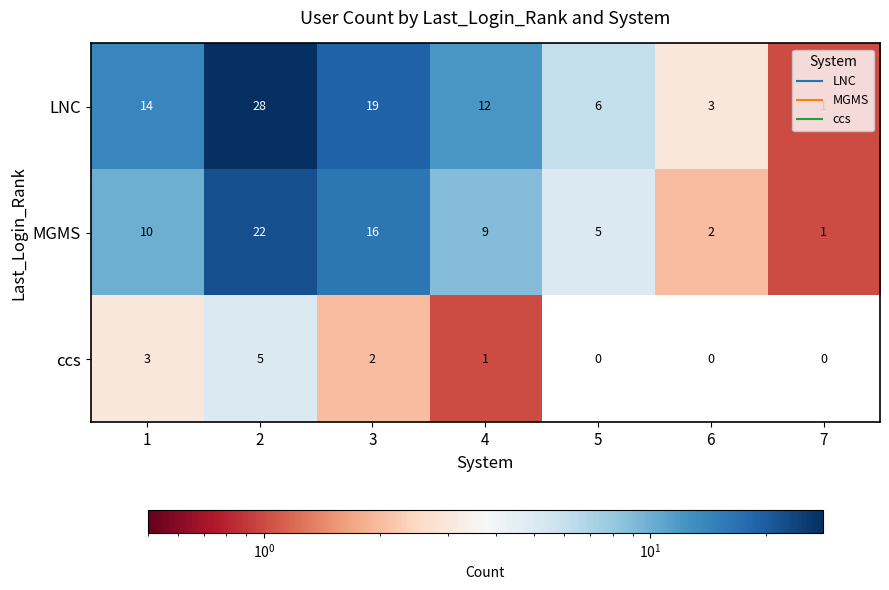

Which series has the largest total across all categories?

LNC